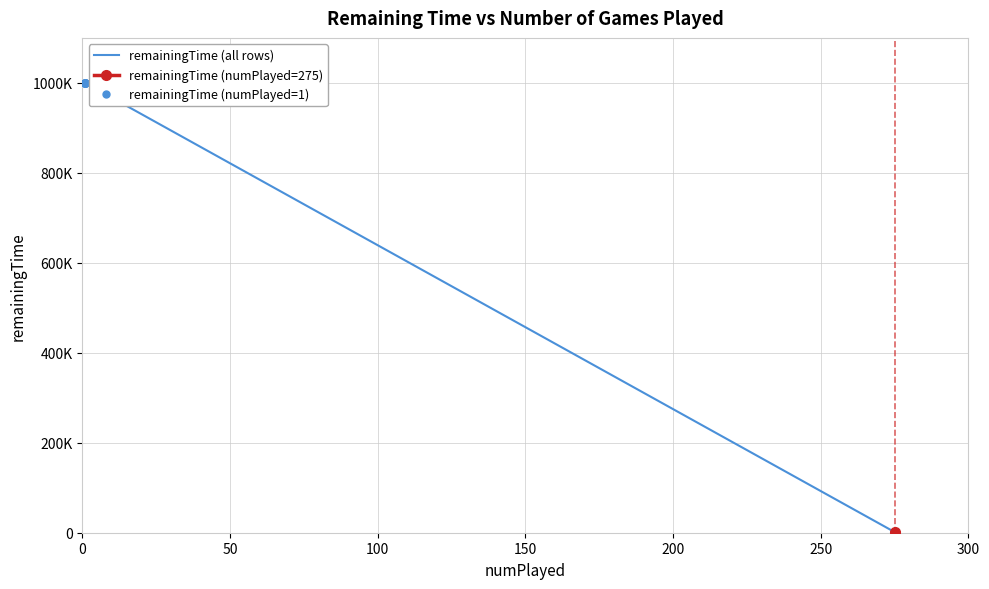

What is the ratio of the value at 1 to the value at 1?

1.0